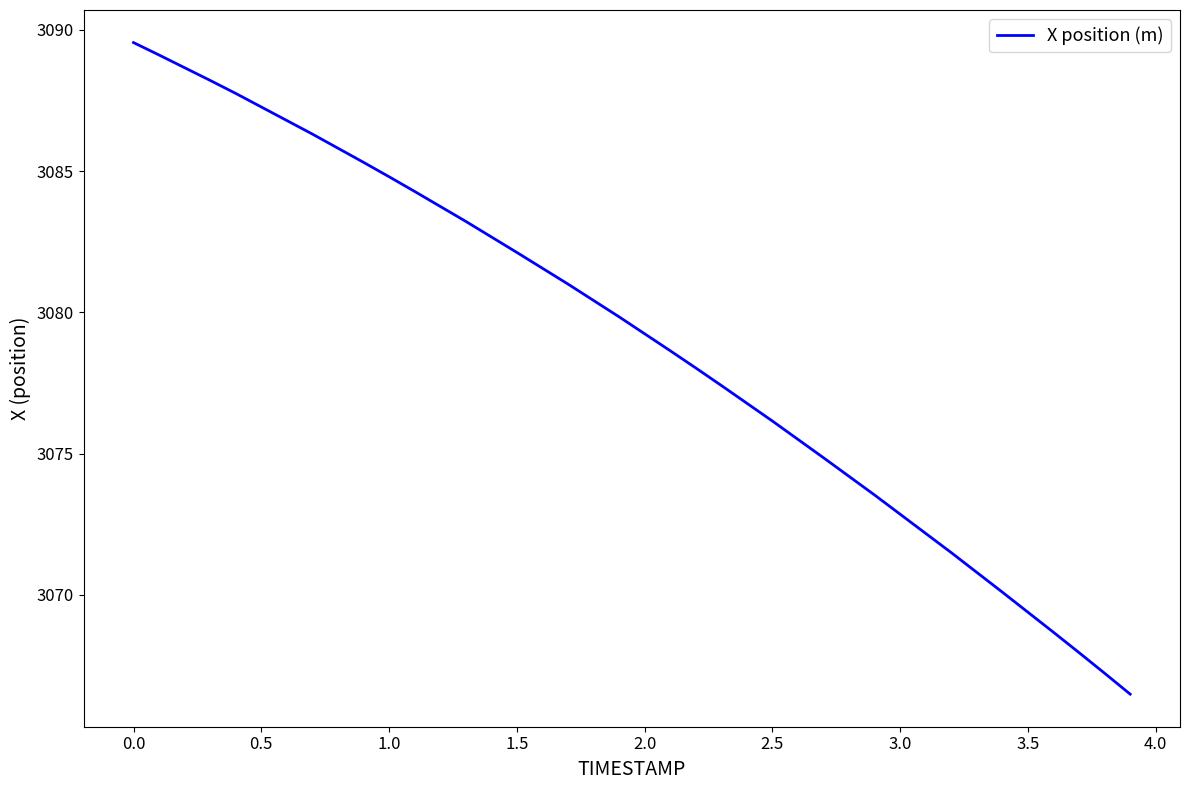

How many lines are shown in the chart?

1